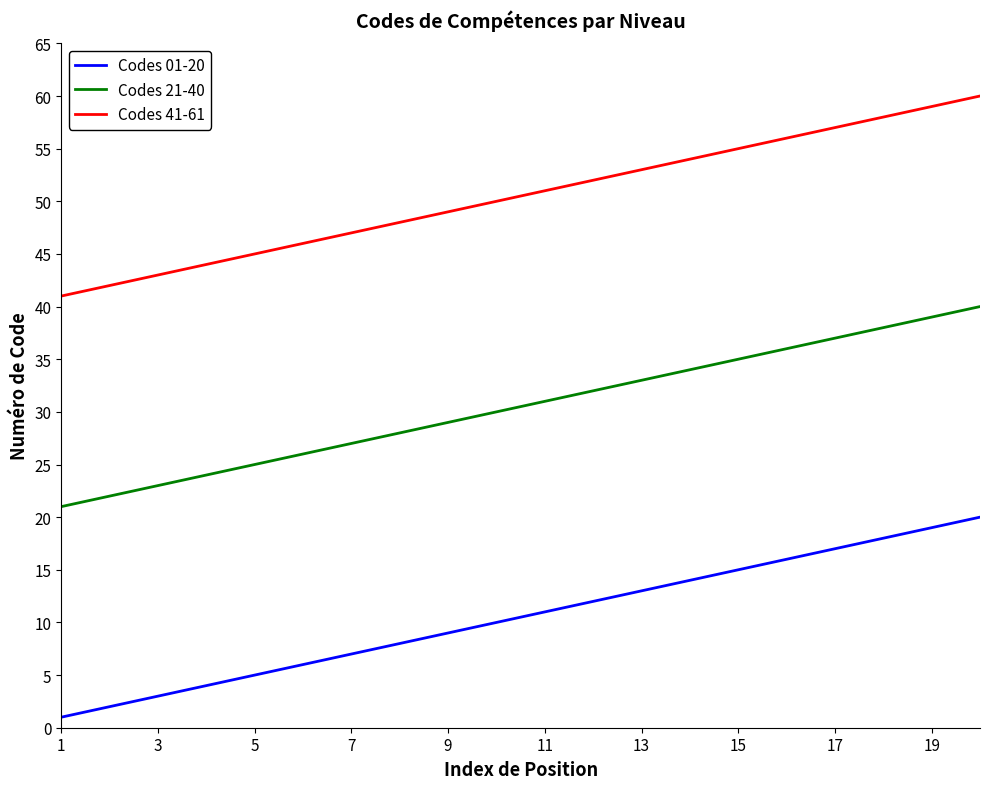

Rank the series by their average value, from lowest to highest.

Codes 01-20, Codes 21-40, Codes 41-61